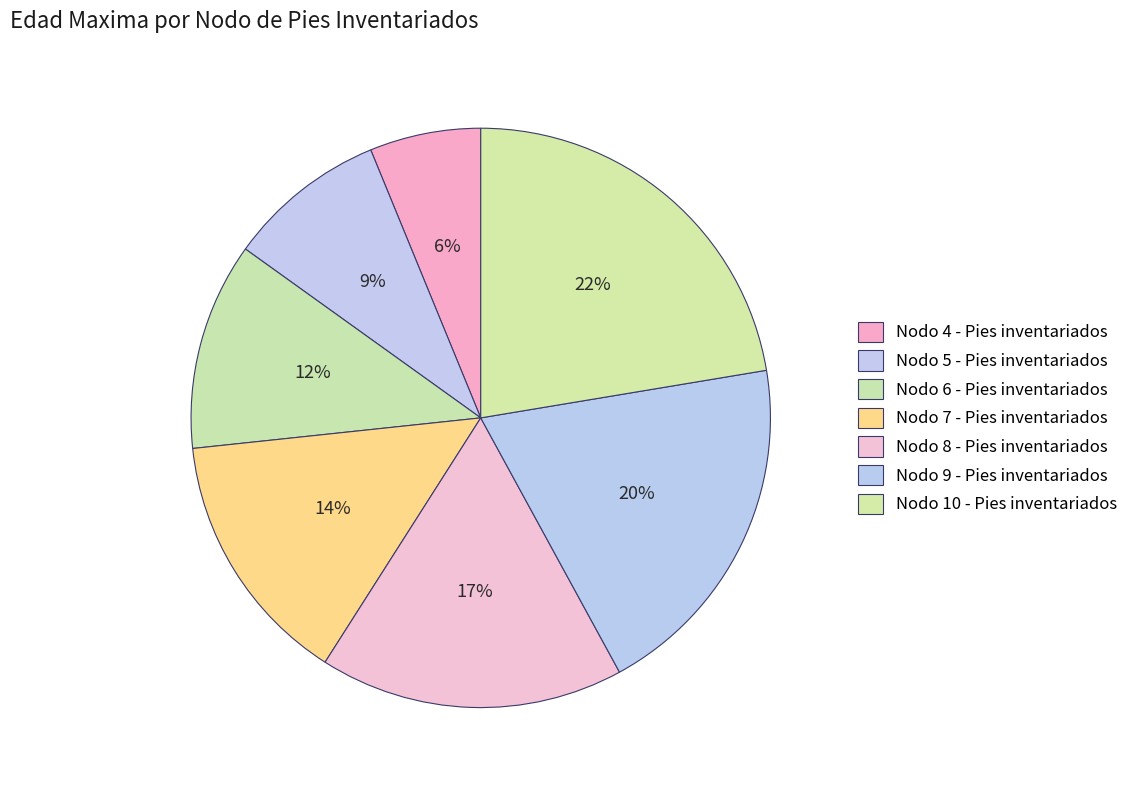

To the nearest percent, what is the average slice percentage?

14%